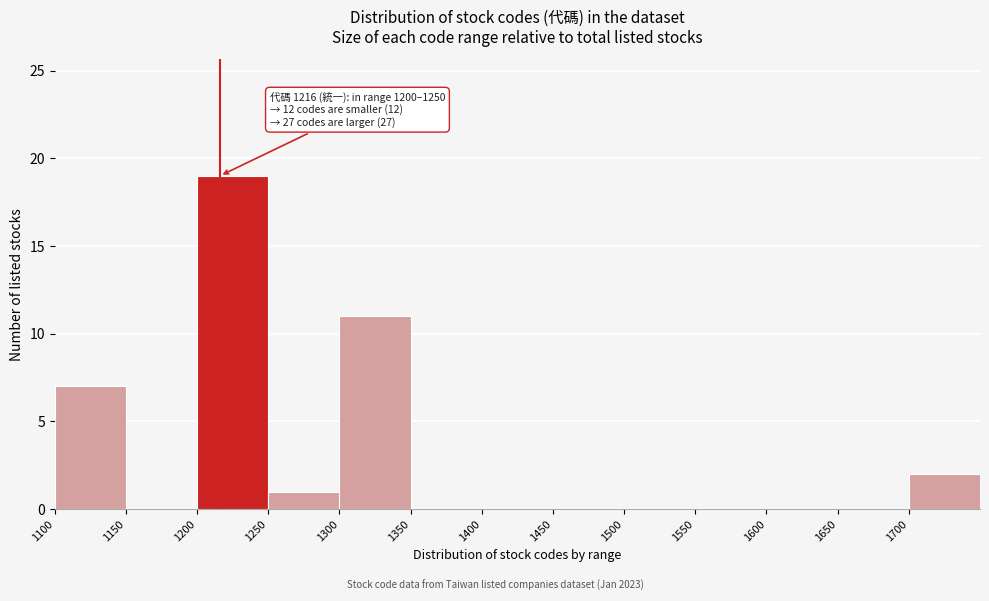

Which range on the x-axis has the tallest bar?

1200 to 1250